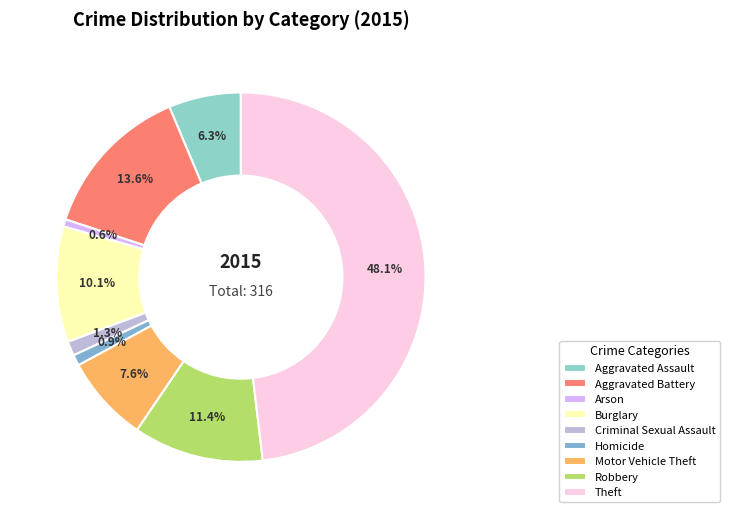

To the nearest percent, what is the average slice percentage?

11%